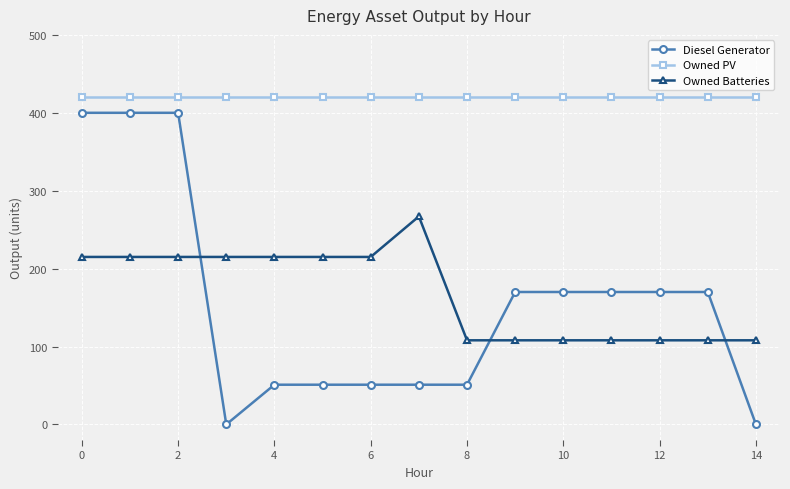

What is the sum of all Owned Batteries values?

2528